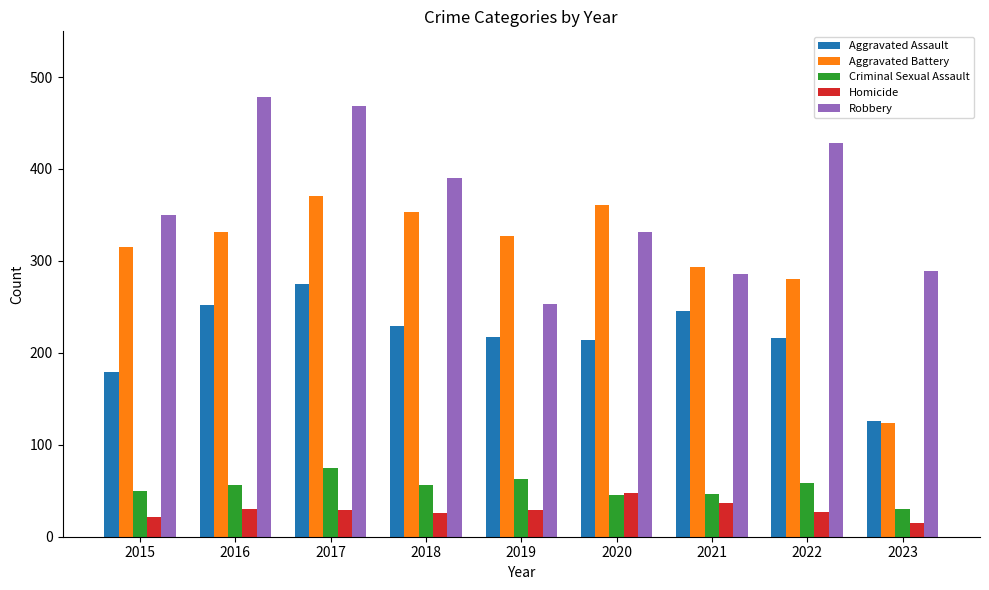

What is the minimum value for Homicide?

15